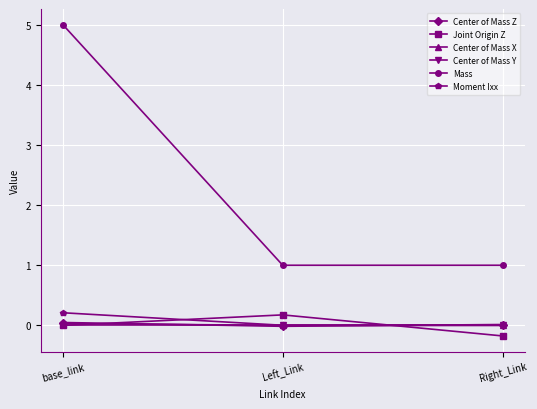

Does the chart have visible grid lines?

Yes